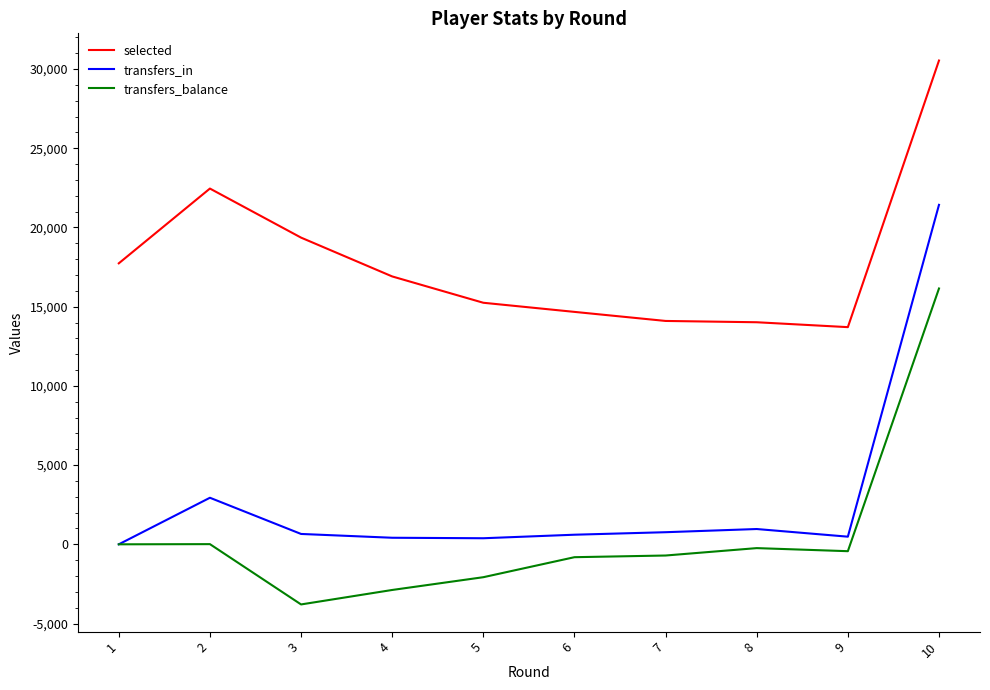

The value of transfers_balance at 2 is 11. True or false?

True